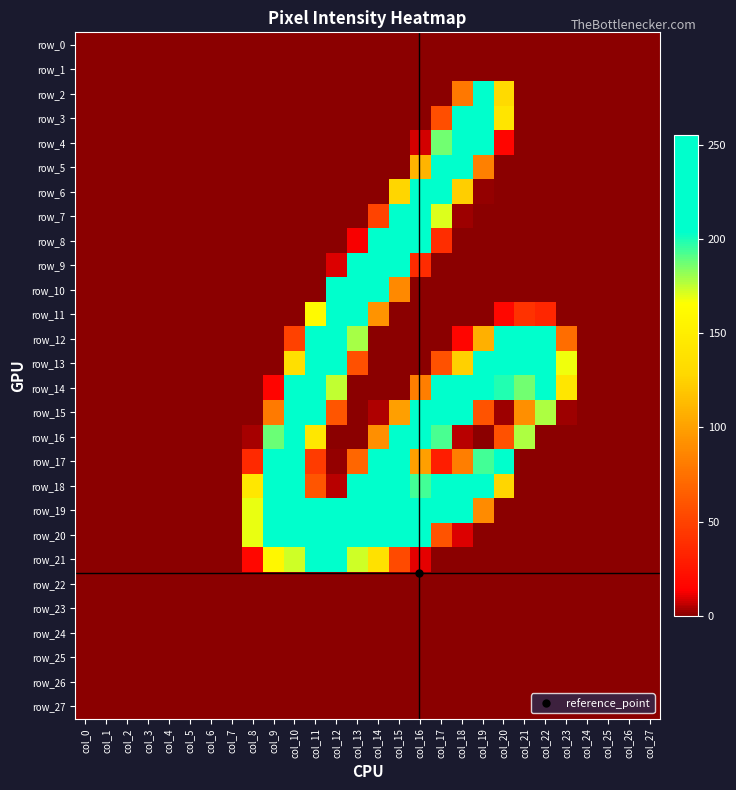

List the series in order of their peak value, lowest first.

row_0, row_1, row_22, row_23, row_24, row_25, row_26, row_27, row_21, row_11, row_2, row_3, row_4, row_5, row_6, row_7, row_9, row_10, row_12, row_13, row_14, row_15, row_16, row_17, row_18, row_19, row_20, row_8